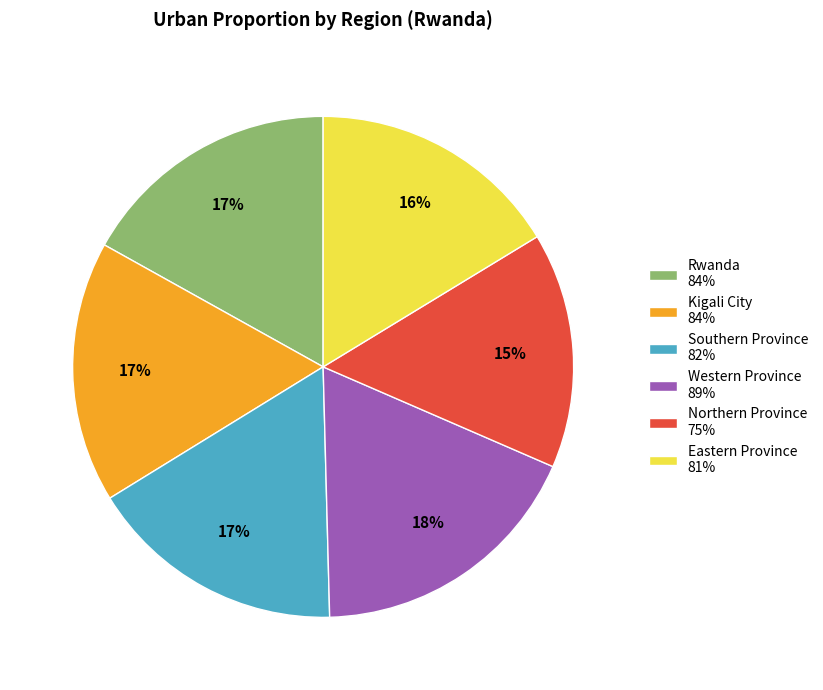

True or false: Northern Province accounts for 15% of the total.

True